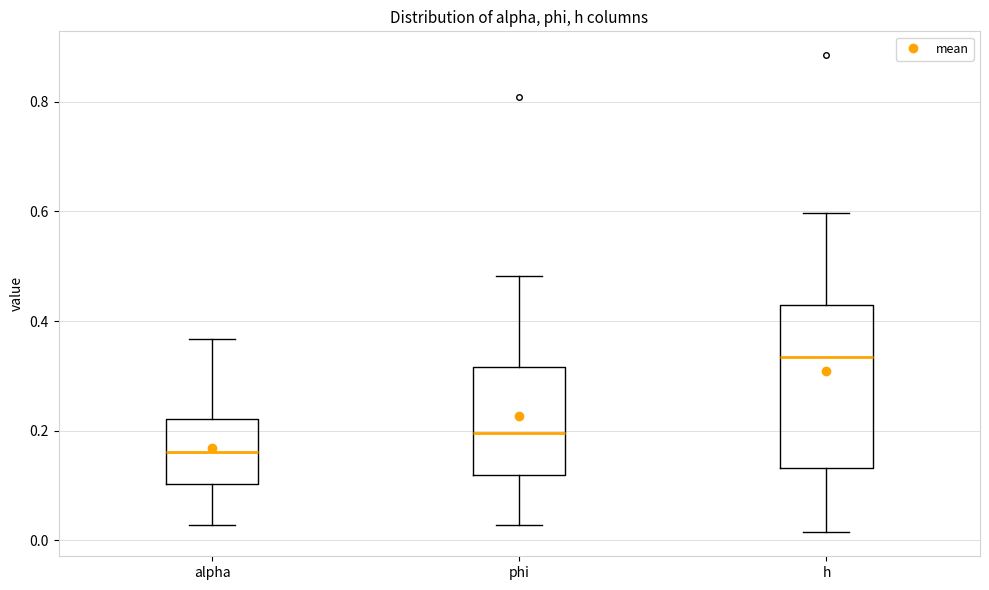

Which box has the lowest median line?

alpha